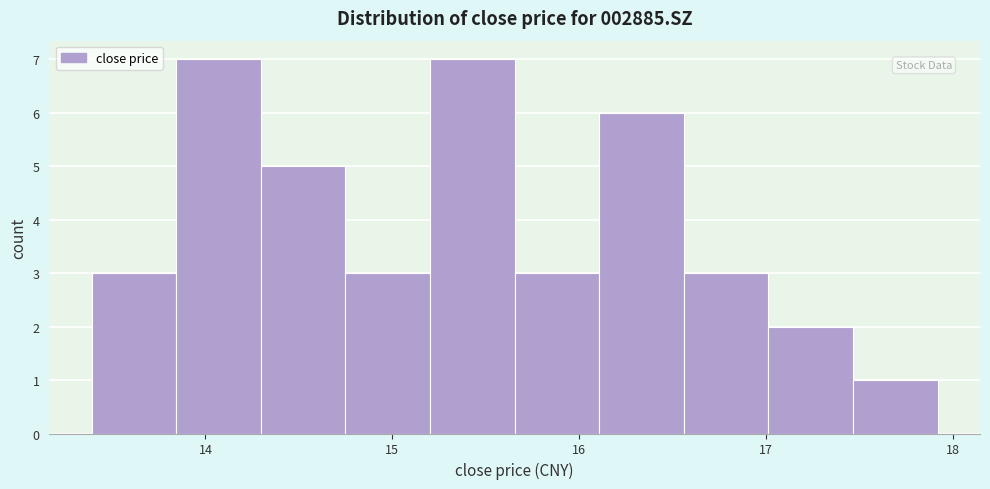

How tall is the bar that spans 17.0 to 17.5 on the x-axis? Neither the bar edges nor the heights are printed on the chart, so give them approximately, as read against the axes.

2